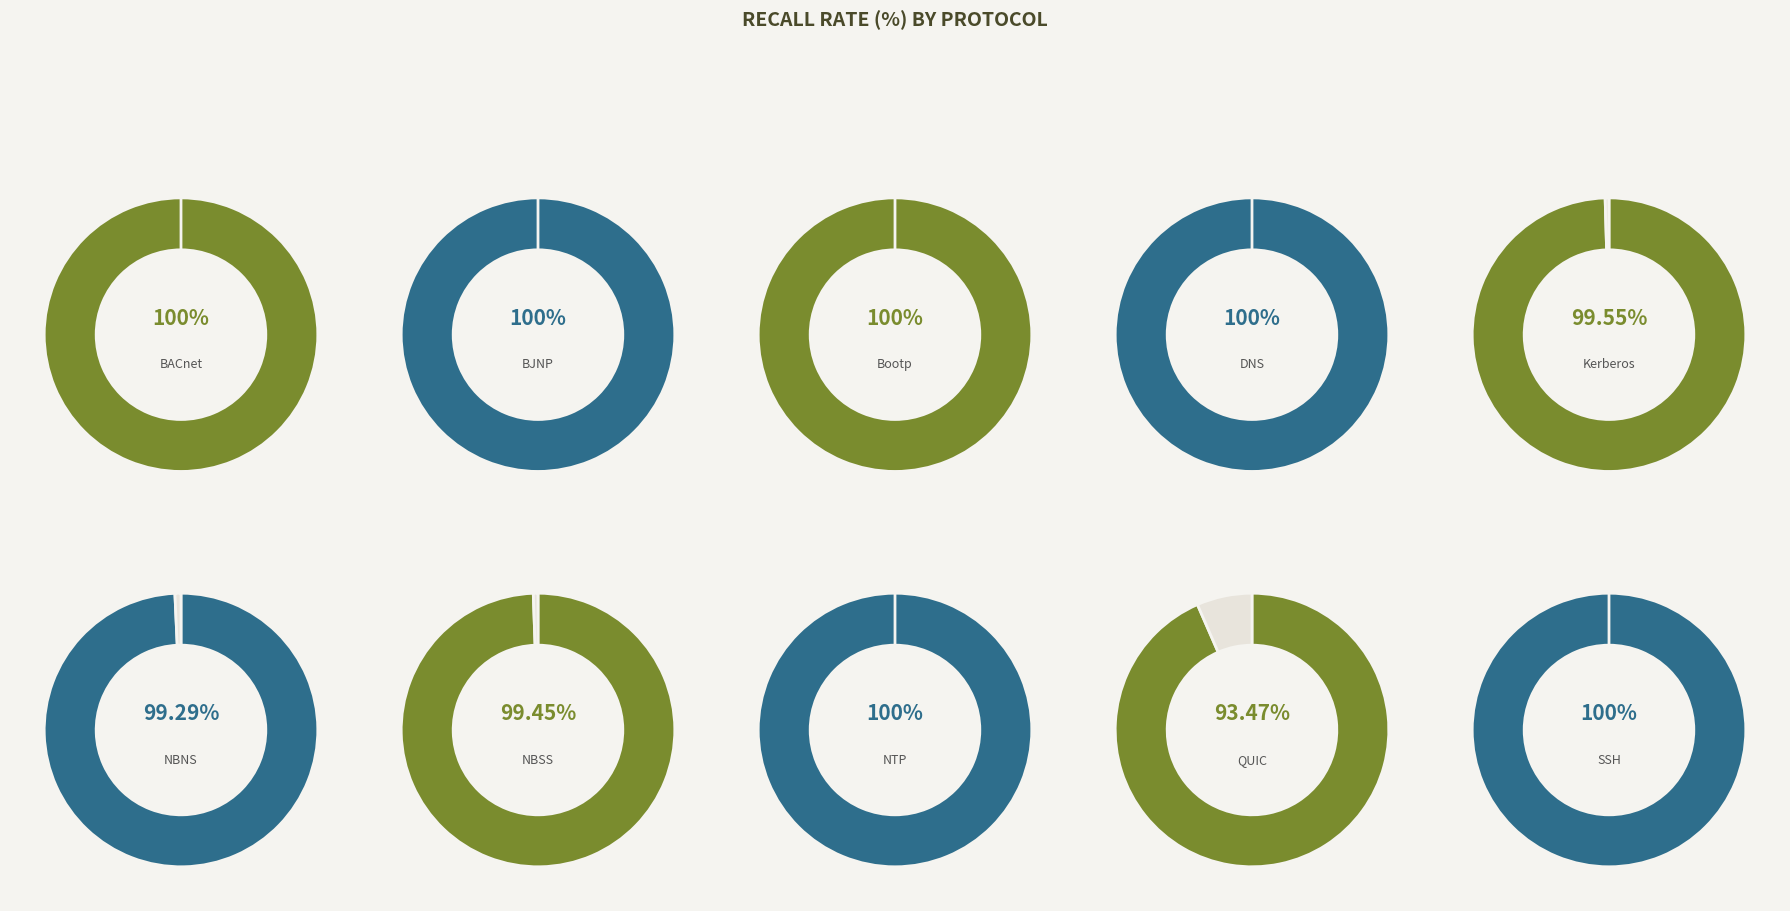

Is it true that NTP is 1% of the pie?

False